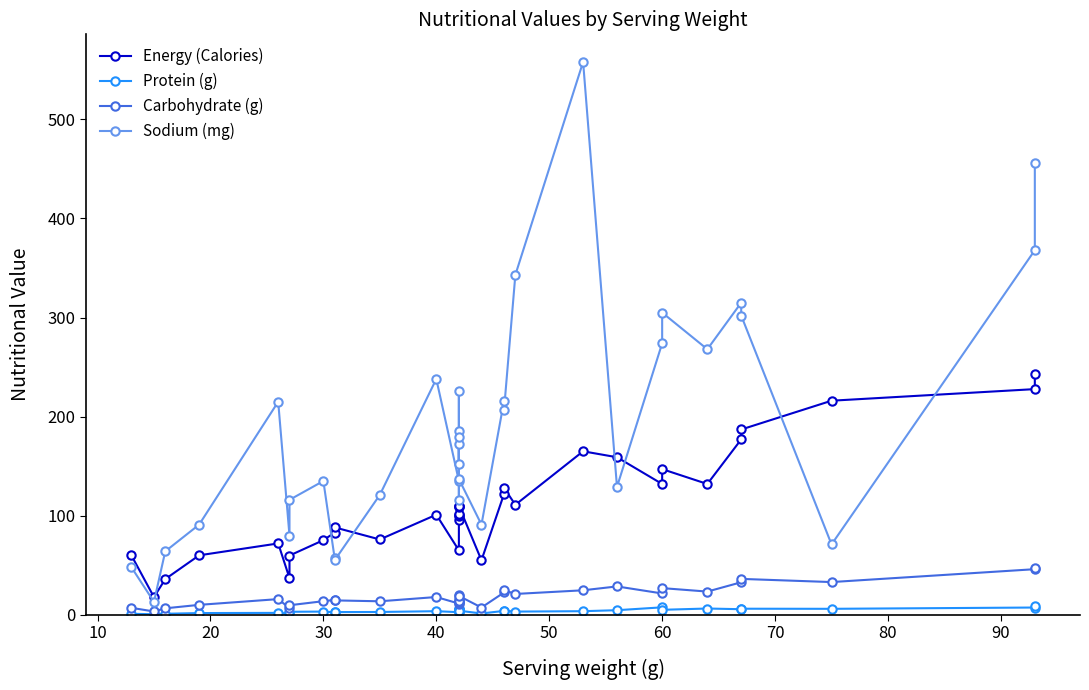

How many data points in Carbohydrate (g) are above 15?

18